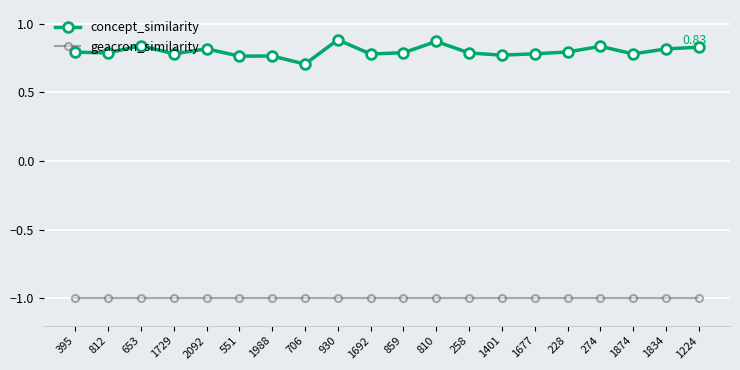

The geacron_similarity series shows -1.8 at 1692. True or false?

False